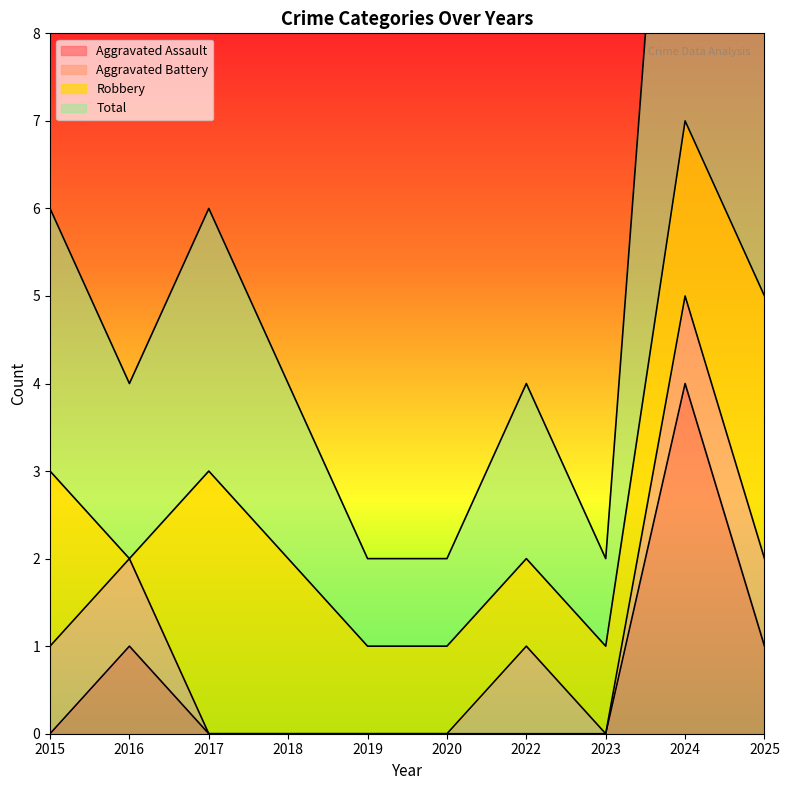

True or false: Aggravated Assault and Total cross at least once.

False